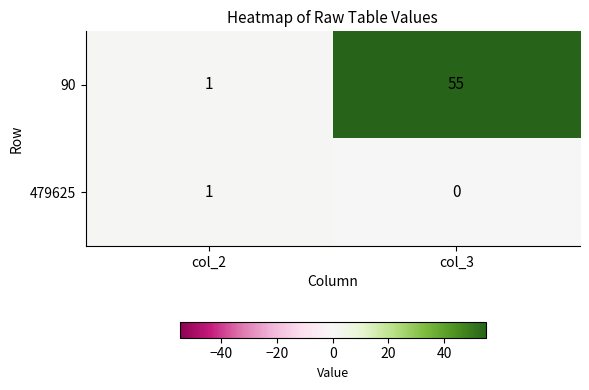

Reading left to right, transcribe all the data shown in this chart.

90: 1	55
479625: 1	0